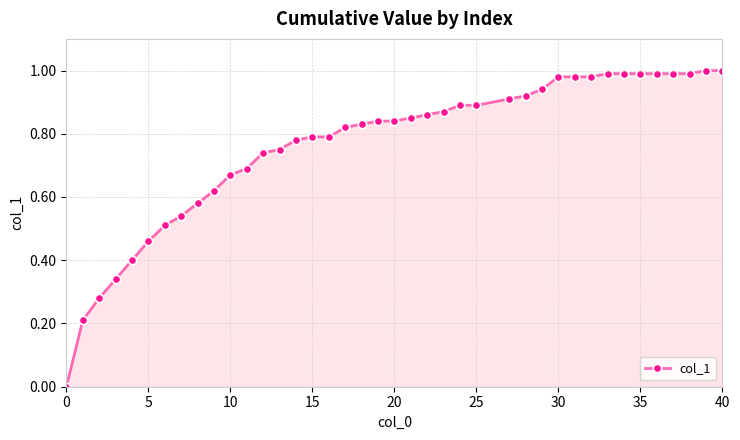

What is the sum of all values?

30.5